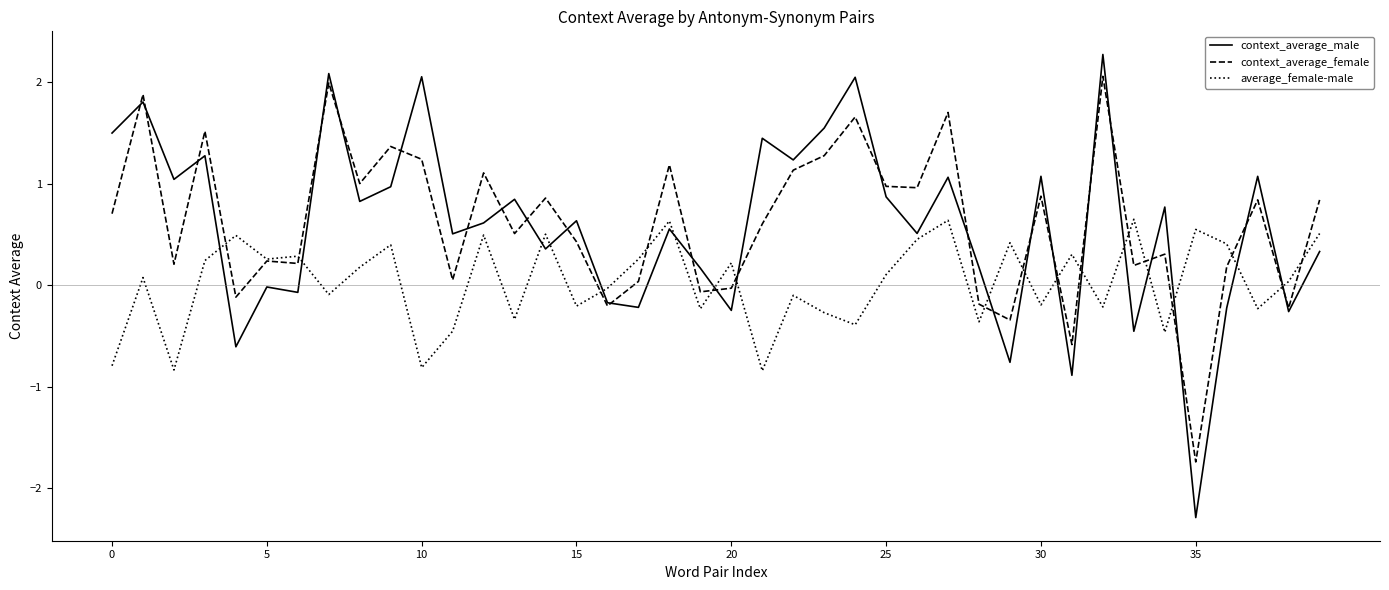

What is the maximum value shown in the chart?

2.3